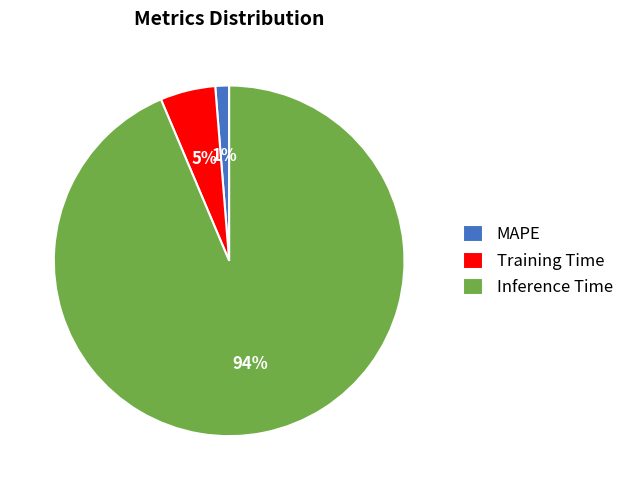

To the nearest percent, what is the difference between the Inference Time and Training Time slice percentages?

89%